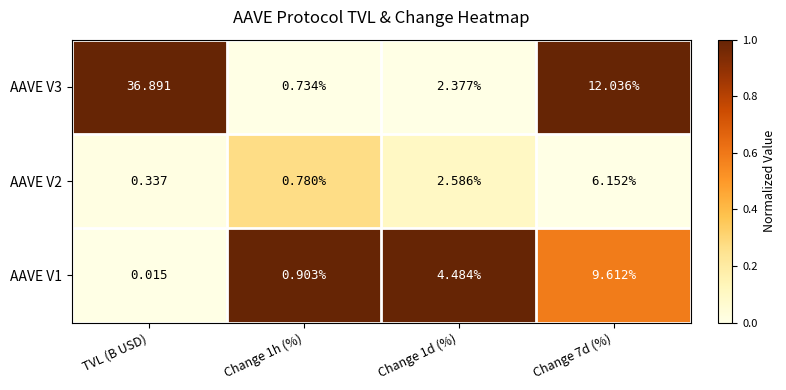

At how many categories does at least one series exceed 0?

4